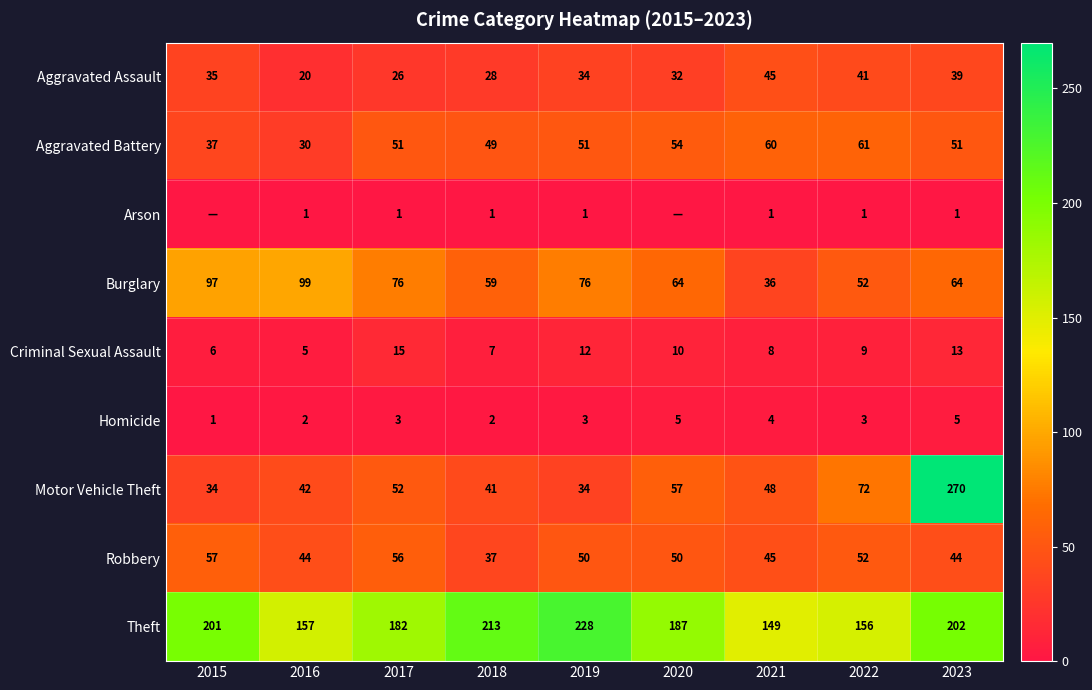

Read the Theft value at 2019, to the nearest 5.

230